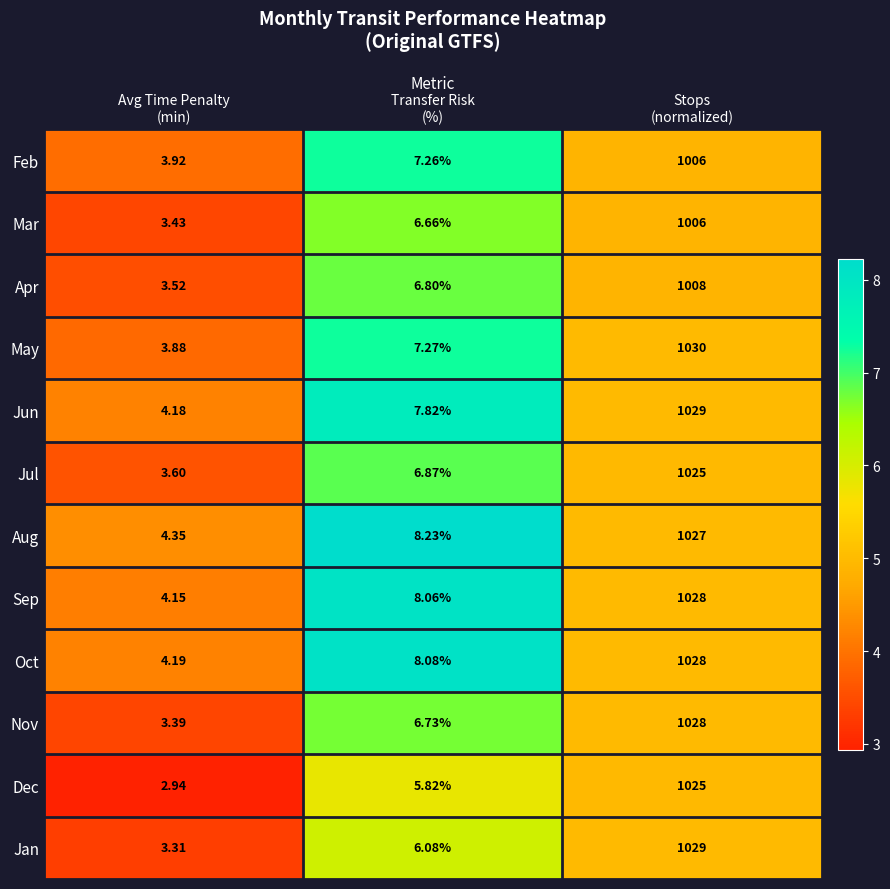

Which series has the largest total across all categories?

May